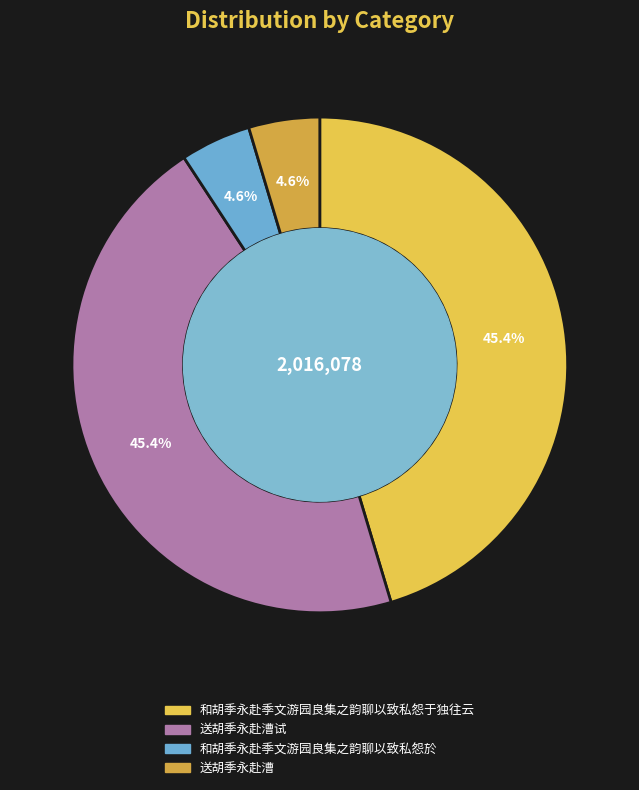

Does 和胡季永赴季文游园良集之韵聊以致私怨于独往云 account for over 50% of the chart?

No